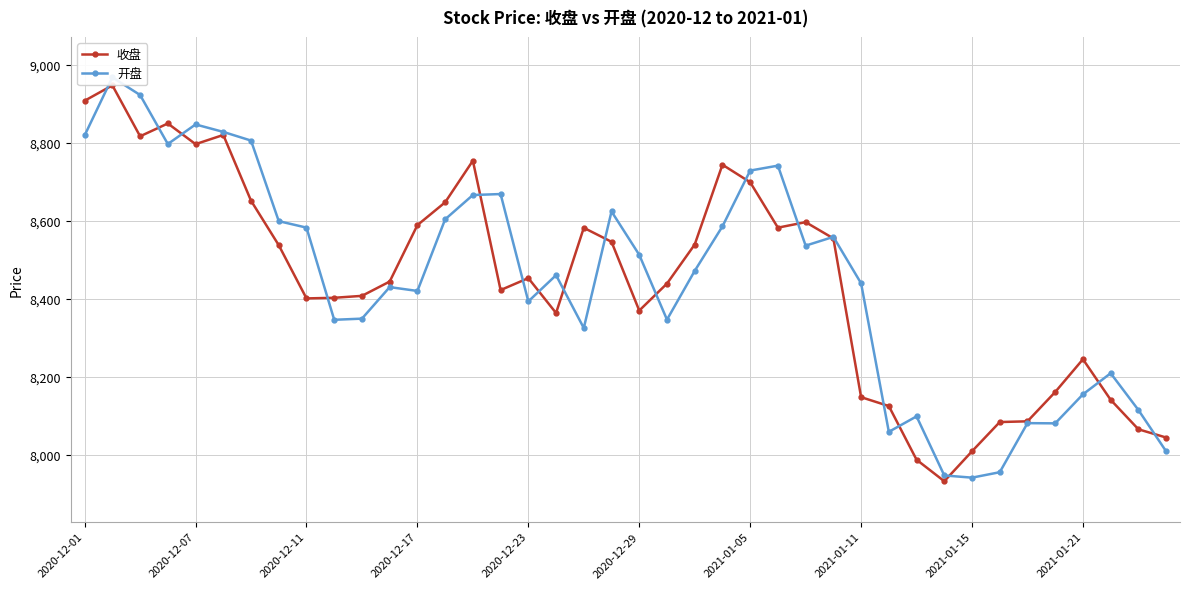

How many interior local peaks does the 收盘 series have?

9